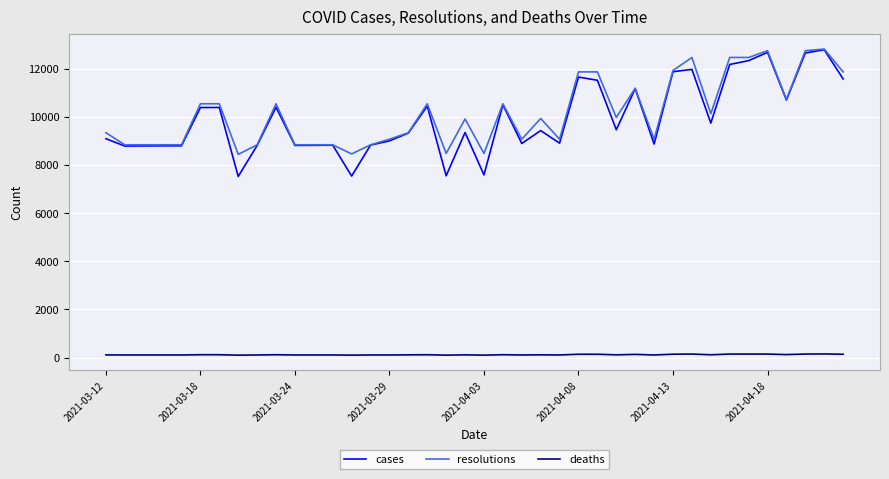

Which series has the widest spread of values?

cases